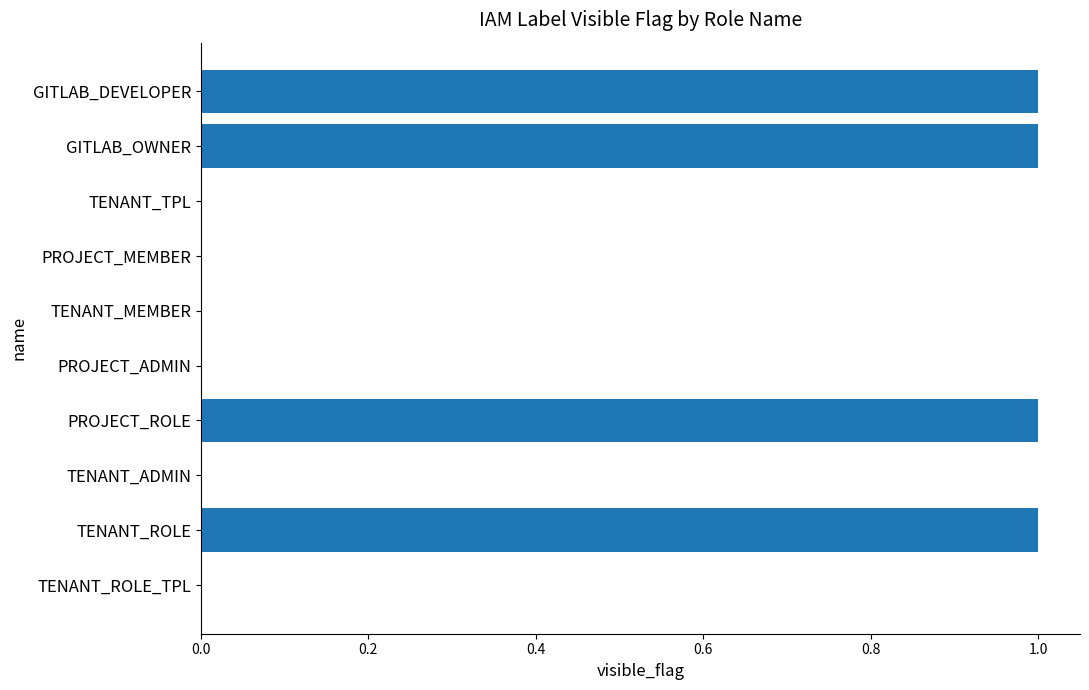

Reading bottom to top, list all the values displayed in this chart.

TENANT_ROLE_TPL=0	TENANT_ROLE=1	TENANT_ADMIN=0	PROJECT_ROLE=1	PROJECT_ADMIN=0	TENANT_MEMBER=0	PROJECT_MEMBER=0	TENANT_TPL=0	GITLAB_OWNER=1	GITLAB_DEVELOPER=1